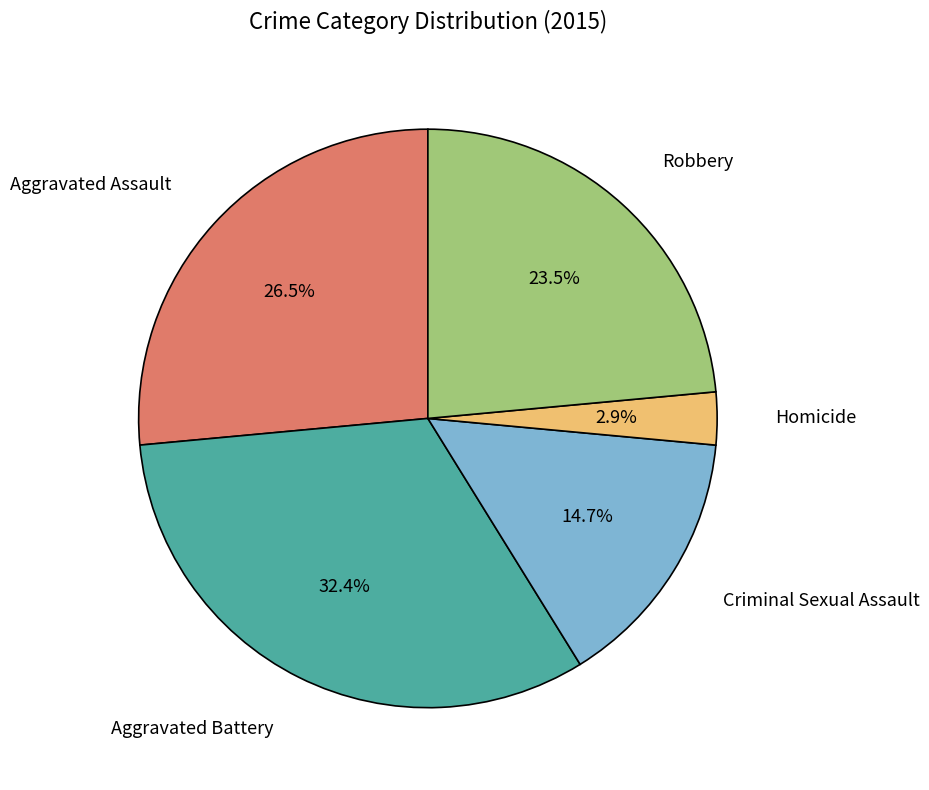

Does any single category account for the majority?

No